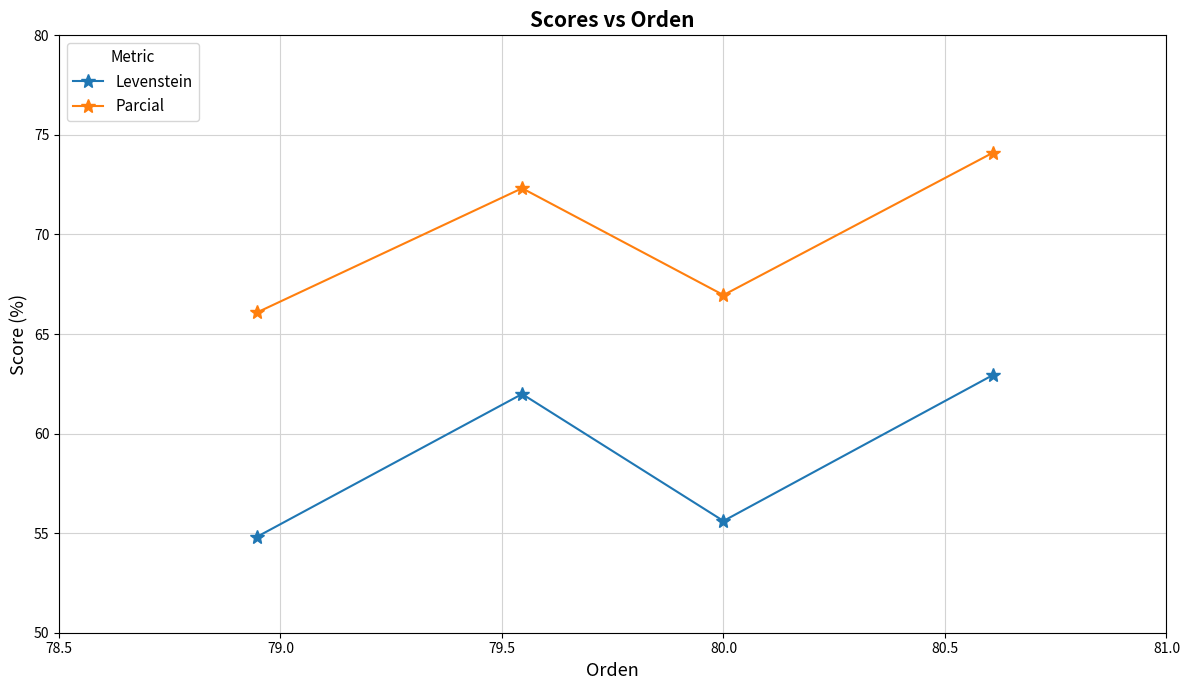

Which series has the largest range (max minus min)?

Levenstein